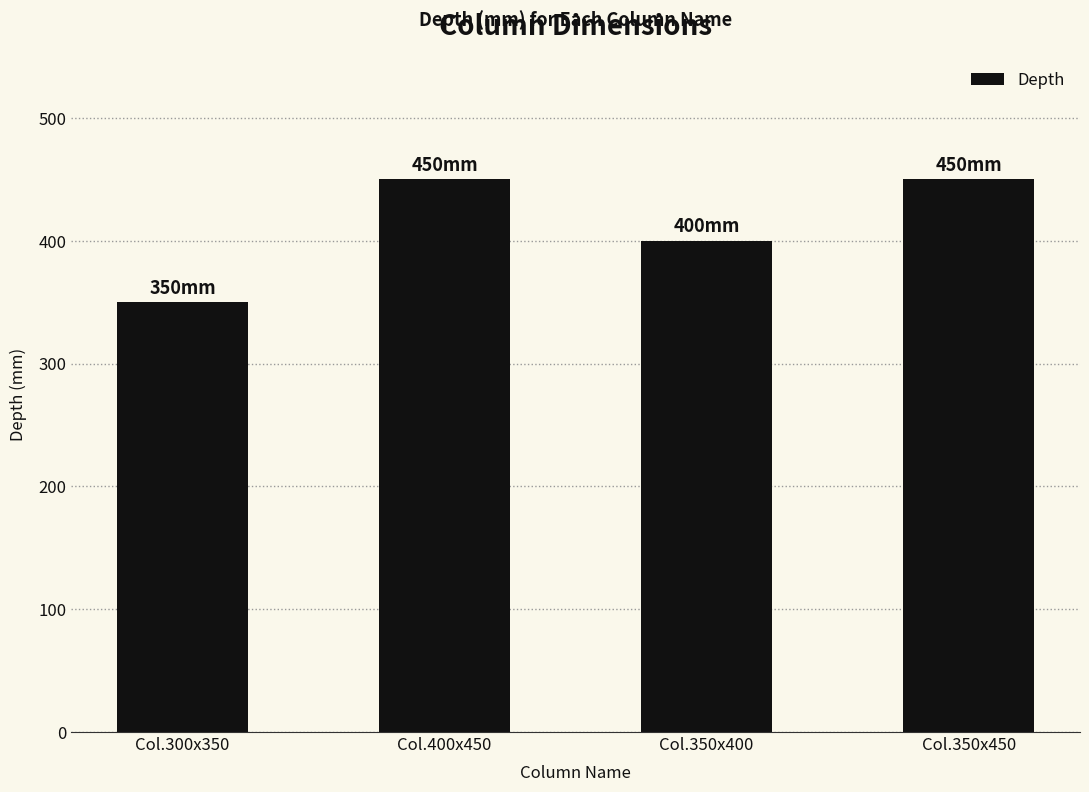

Is it true that the value at Col.300x350 is 209?

False